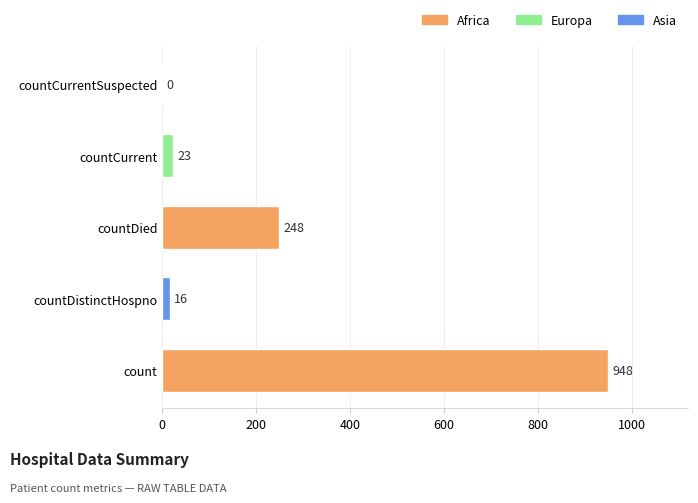

What is the approximate value at countDied, to the nearest 100?

200